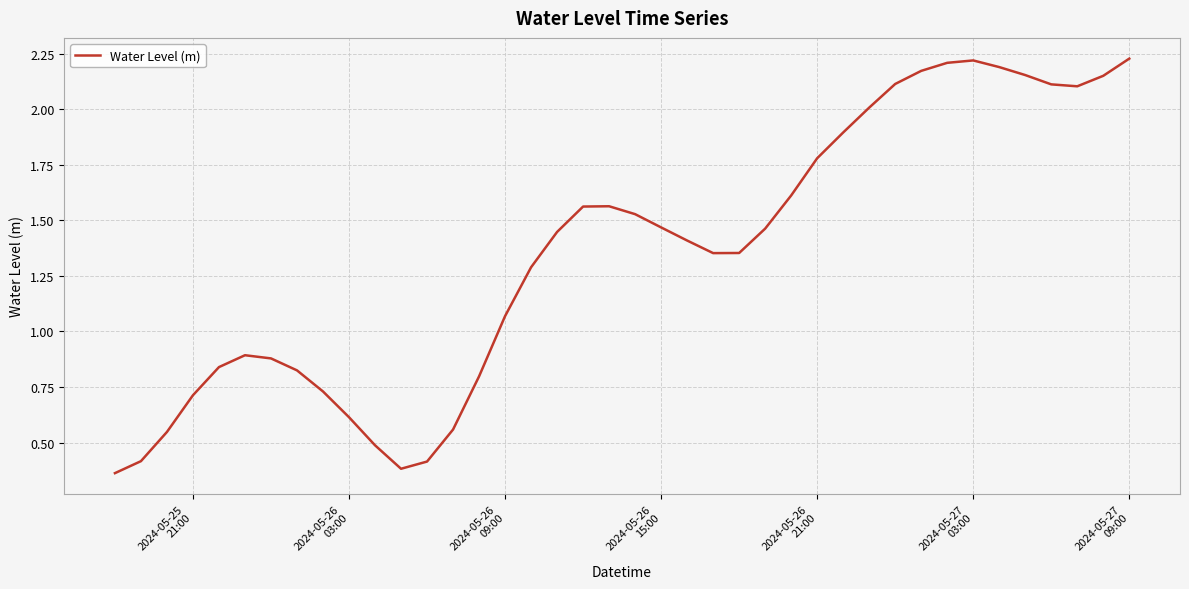

What is the difference between the maximum and minimum values?

1.9